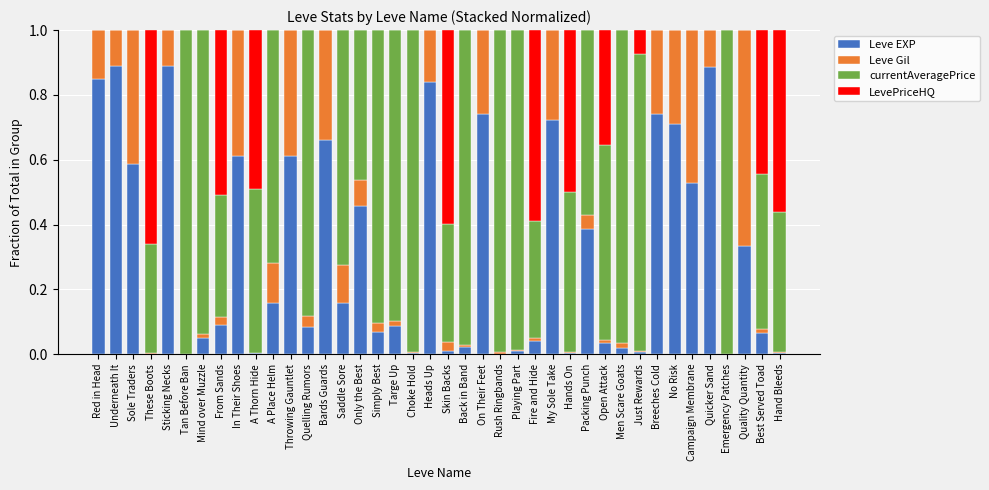

True or false: Leve EXP has a value of 0.0 at Emergency Patches.

True